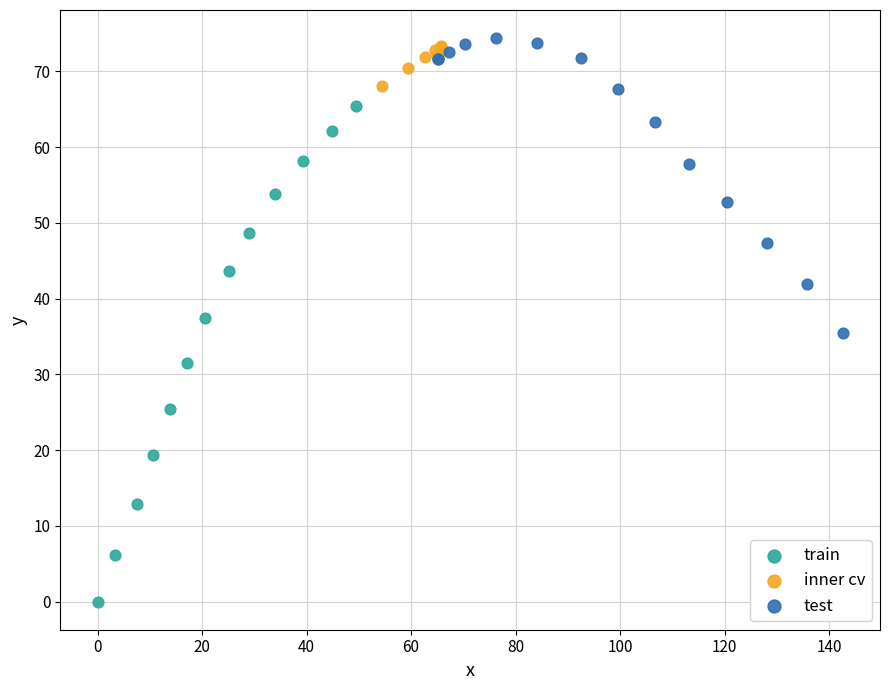

Which series has the widest spread of Y values?

train